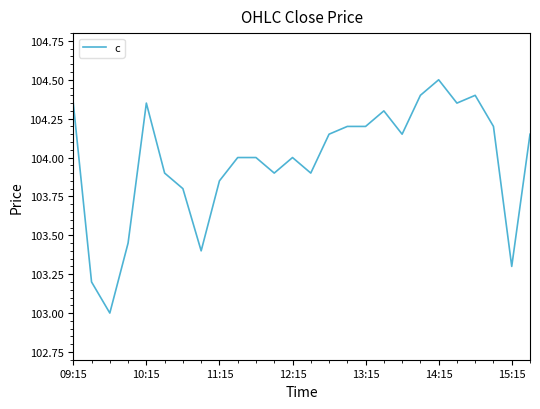

What is the smallest value displayed?

103.0